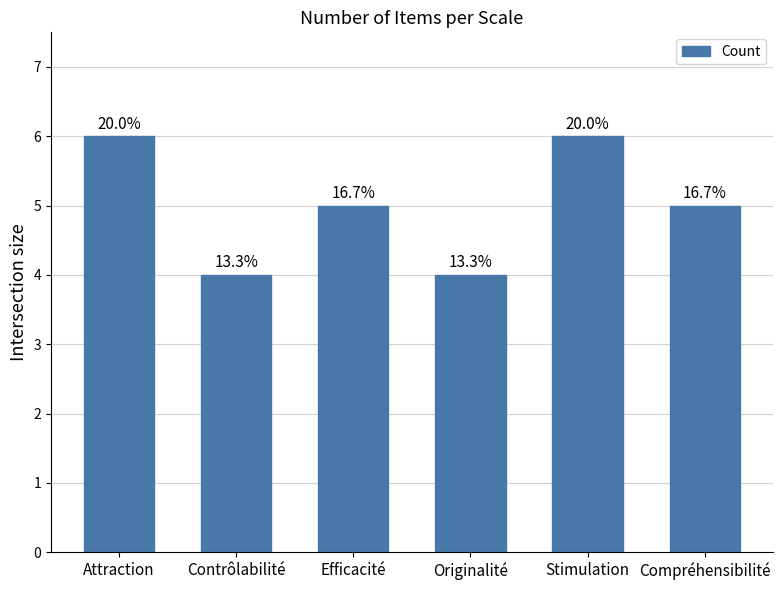

How many values are between 4 and 6?

6